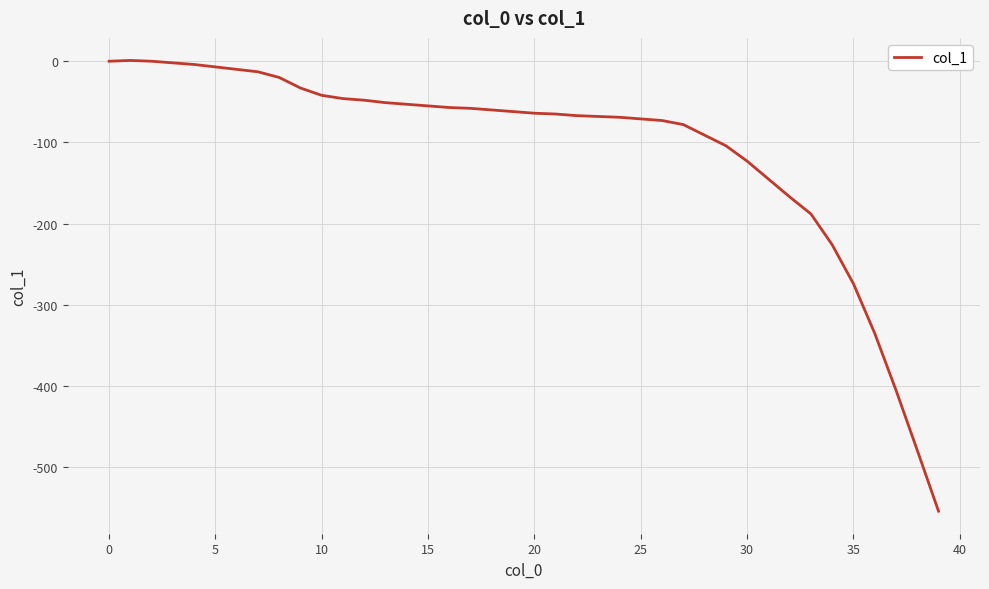

What is the minimum value shown in the chart?

-554